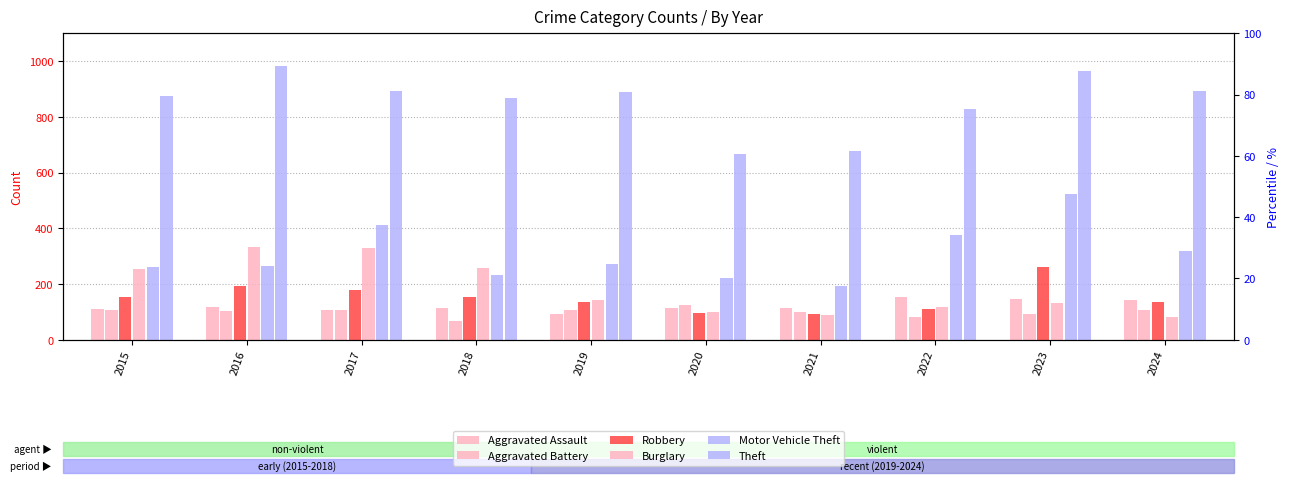

Reading left to right, extract all data points from this chart.

Aggravated Assault: 2015=110	2016=118	2017=105	2018=115	2019=92	2020=113	2021=115	2022=154	2023=146	2024=141
Aggravated Battery: 2015=108	2016=102	2017=108	2018=67	2019=108	2020=125	2021=100	2022=81	2023=92	2024=107
Robbery: 2015=154	2016=194	2017=178	2018=155	2019=135	2020=97	2021=91	2022=111	2023=260	2024=137
Burglary: 2015=254	2016=333	2017=329	2018=257	2019=143	2020=100	2021=90	2022=116	2023=130	2024=81
Motor Vehicle Theft: 2015=261	2016=265	2017=411	2018=231	2019=273	2020=221	2021=193	2022=376	2023=524	2024=317
Theft: 2015=874	2016=984	2017=892	2018=868	2019=891	2020=666	2021=678	2022=827	2023=964	2024=893